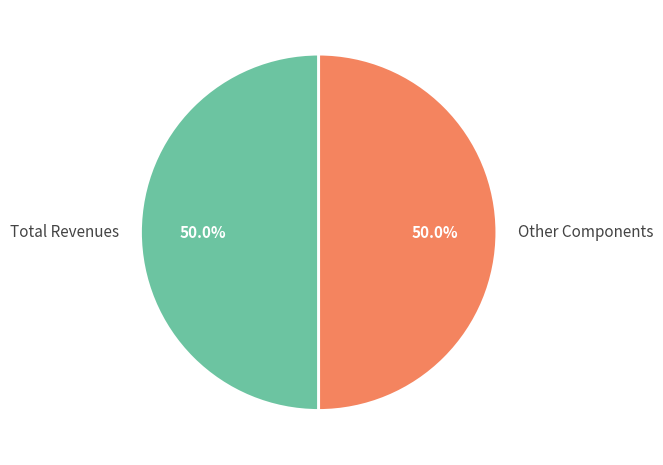

To the nearest percent, what is the average slice percentage?

50%